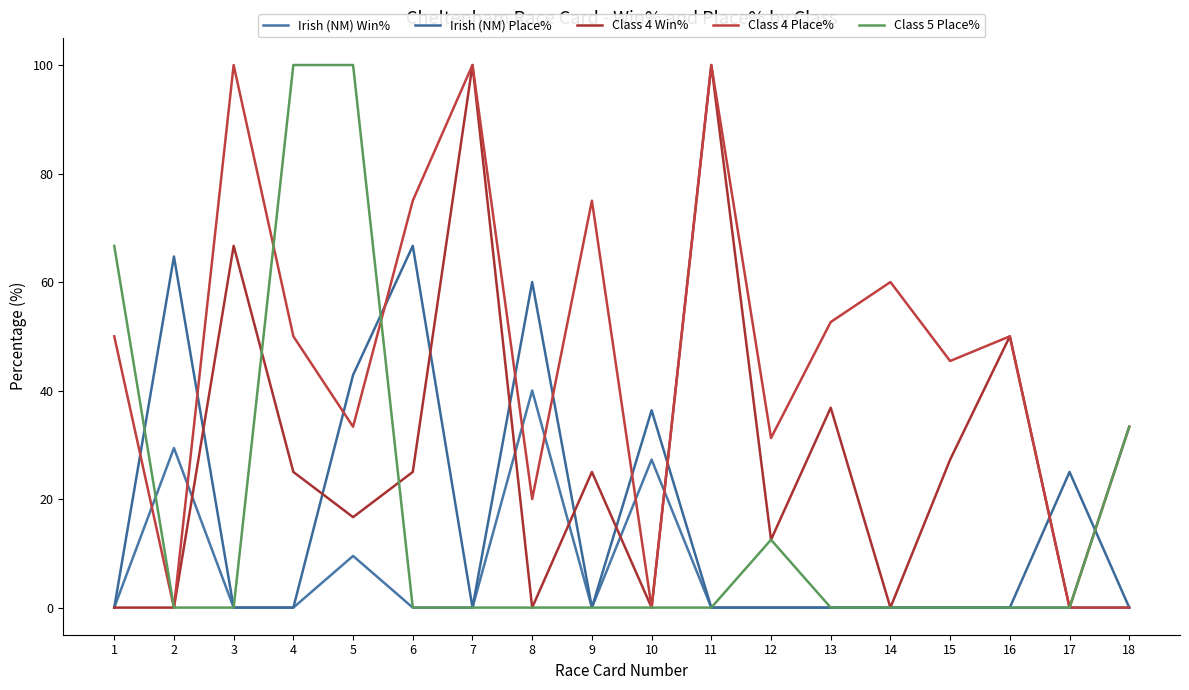

What is the average value of the Irish (NM) Place% series?

16.4